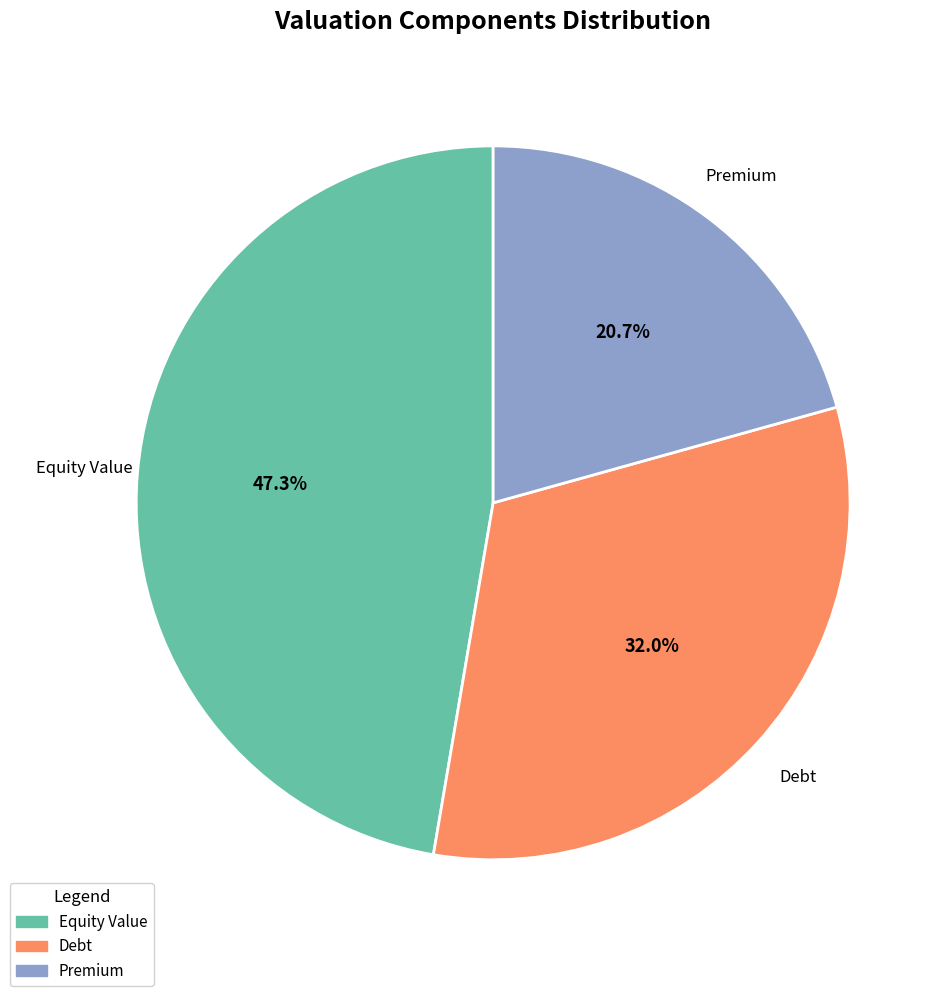

Which category has the smallest portion of the pie?

Premium